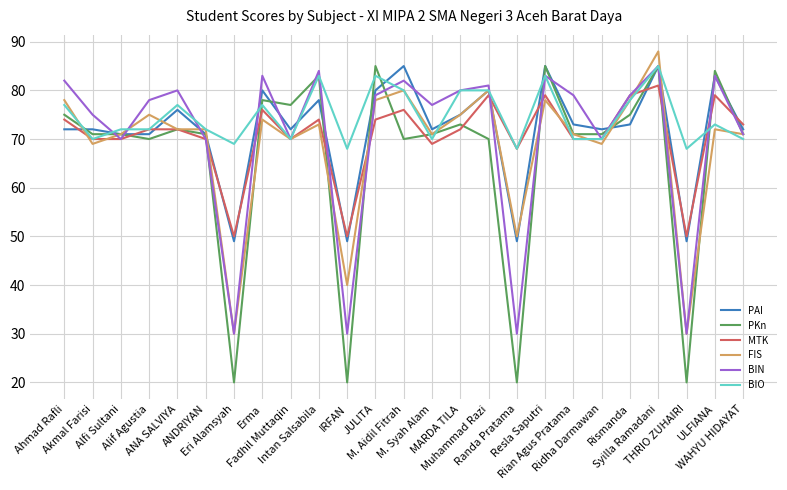

Read the BIN value at Resla Saputri, to the nearest 10.

80